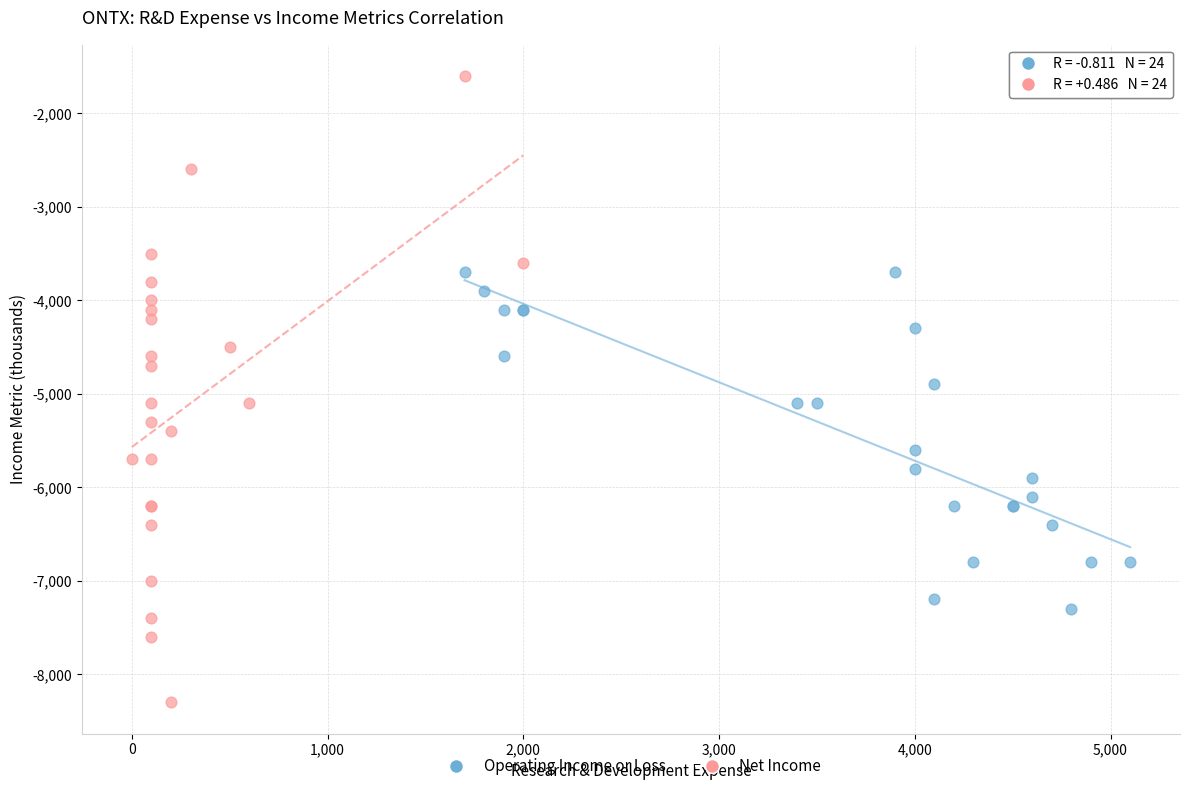

Which series has the largest Y range (max minus min)?

Net Income